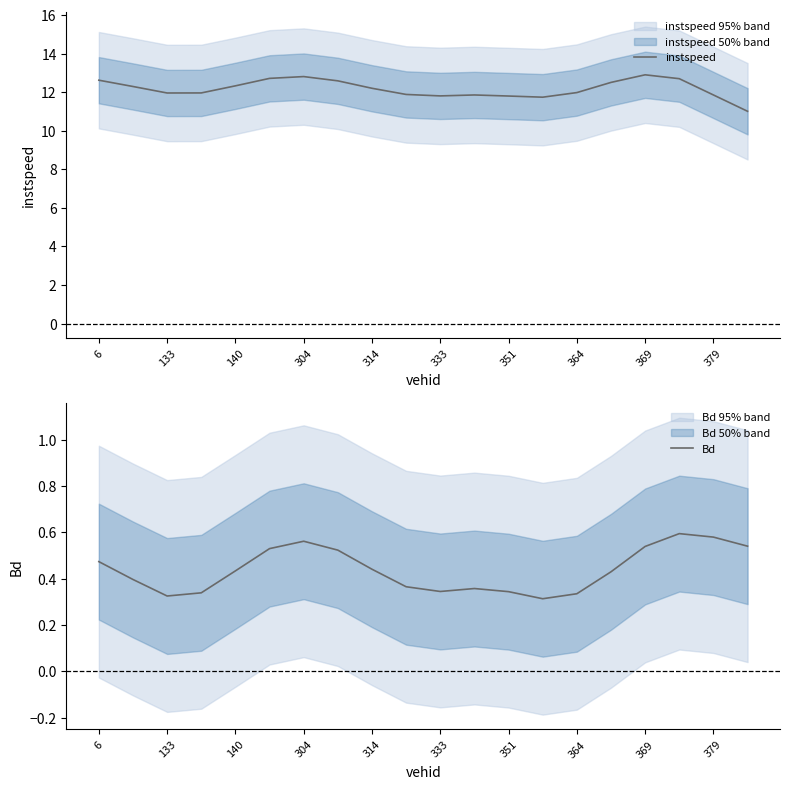

The value of instspeed at 314 is 12.2. True or false?

True